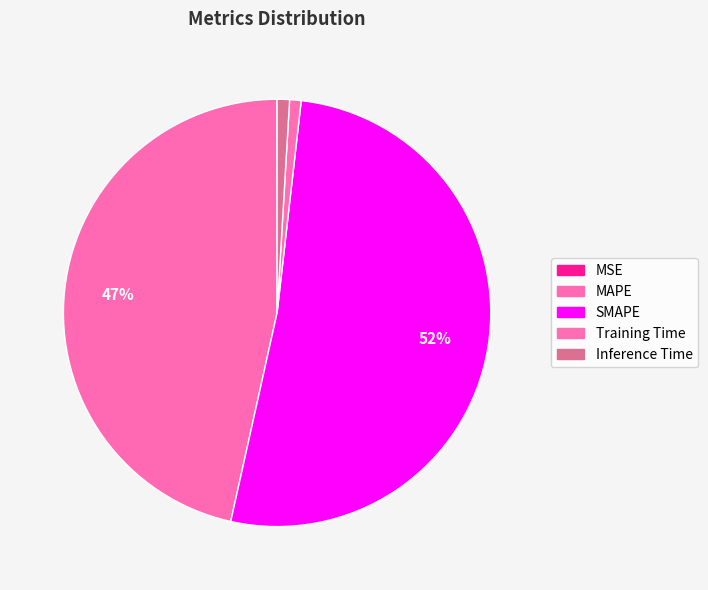

To the nearest percent, what percentage of the pie is Inference Time?

1%